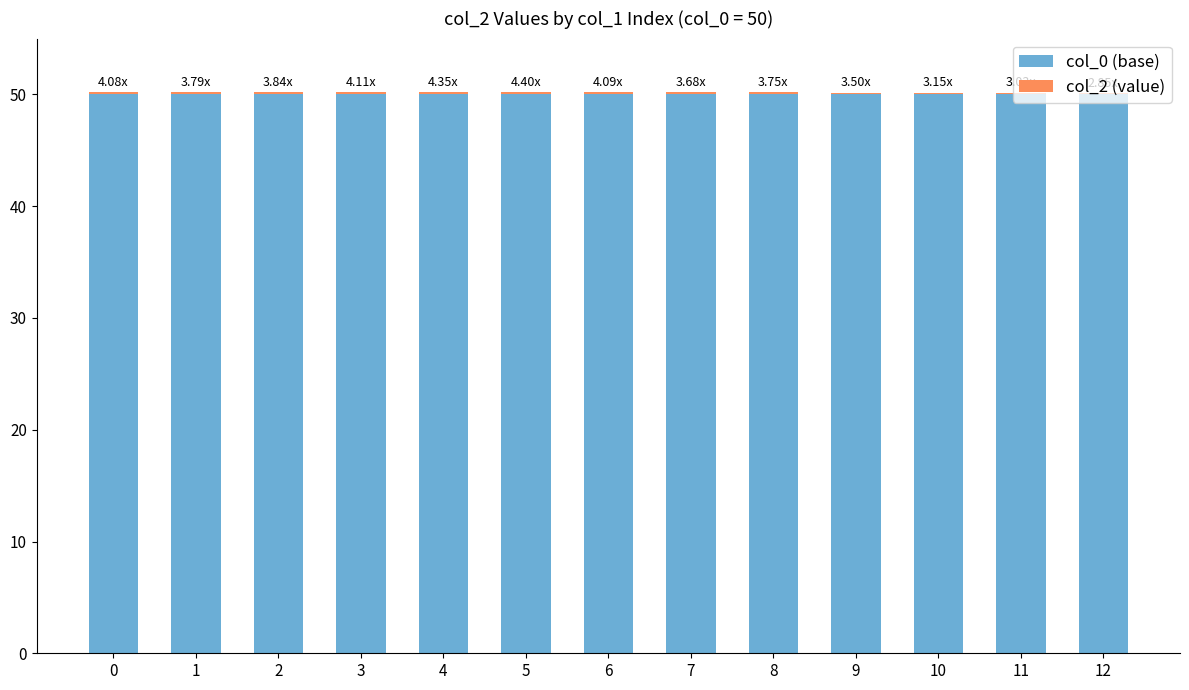

The value of col_0 (base) at 6 is 14.2. True or false?

False